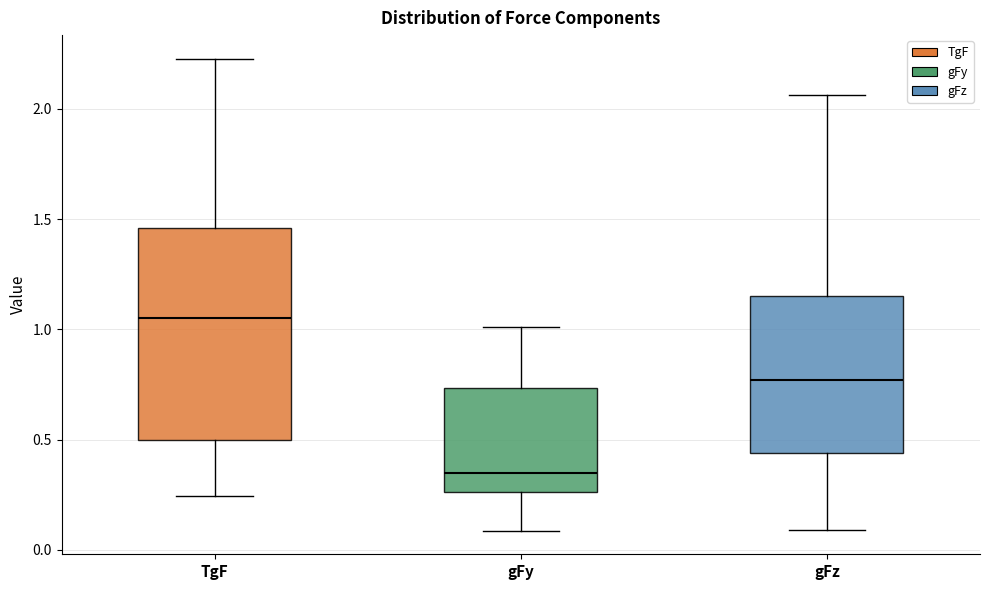

Which box's median line is the highest?

TgF